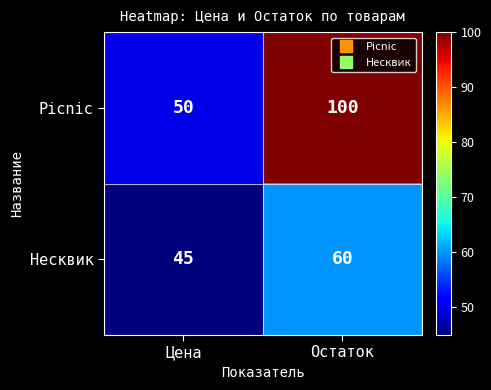

Reading right to left, what are all the values shown in this chart?

Picnic: 100	50
Несквик: 60	45